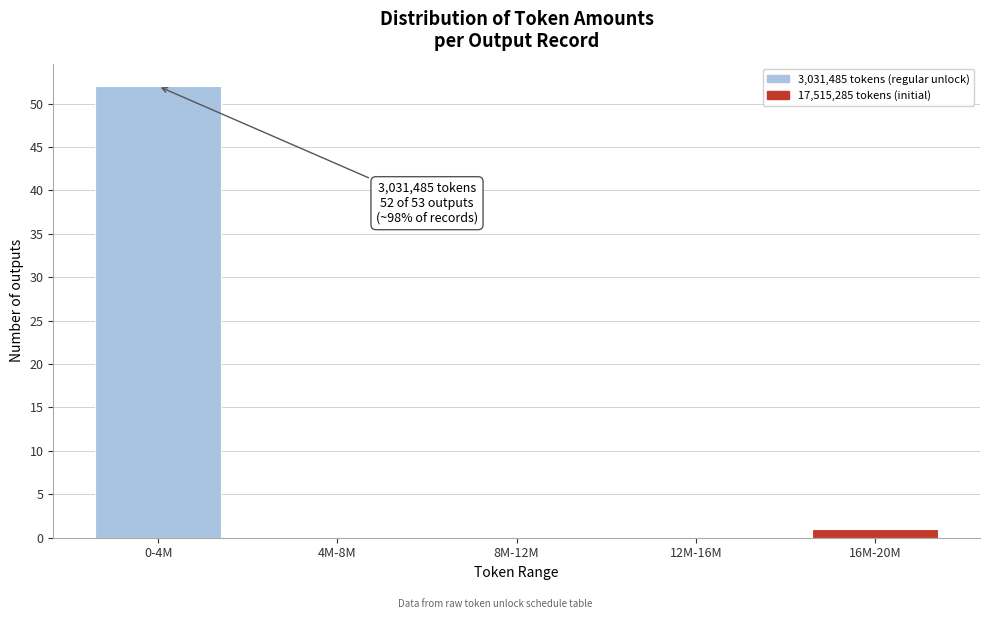

Reading right to left, what are all the values shown in this chart?

16M-20M=1	12M-16M=0	8M-12M=0	4M-8M=0	0-4M=52